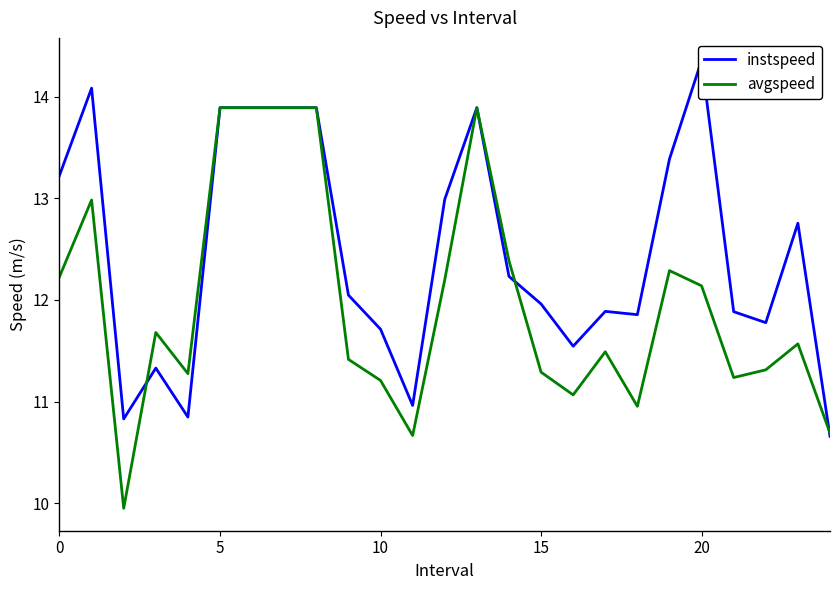

Which has a higher value, 8 or 0?

8